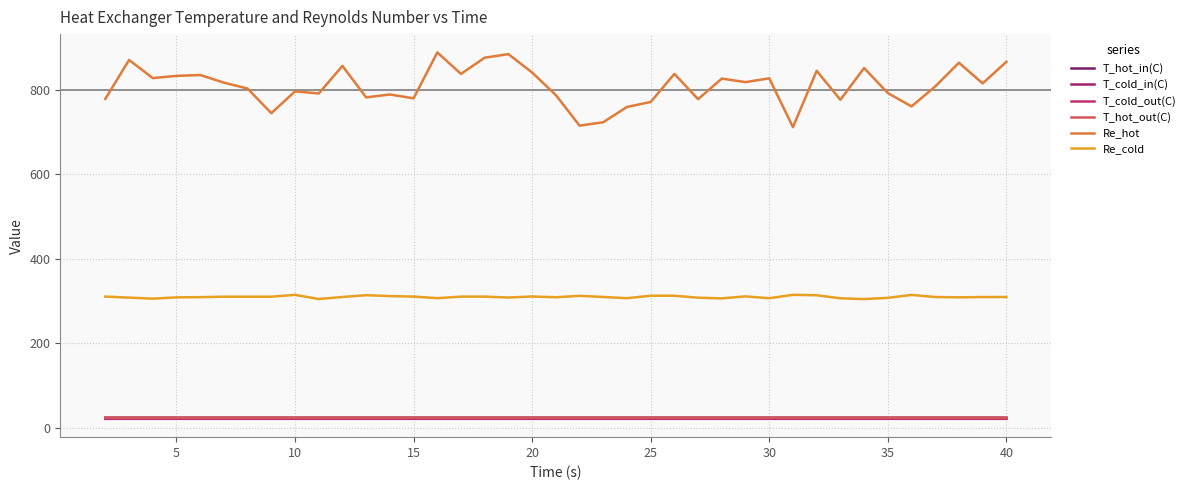

At which label does T_hot_out(C) reach its minimum?

5